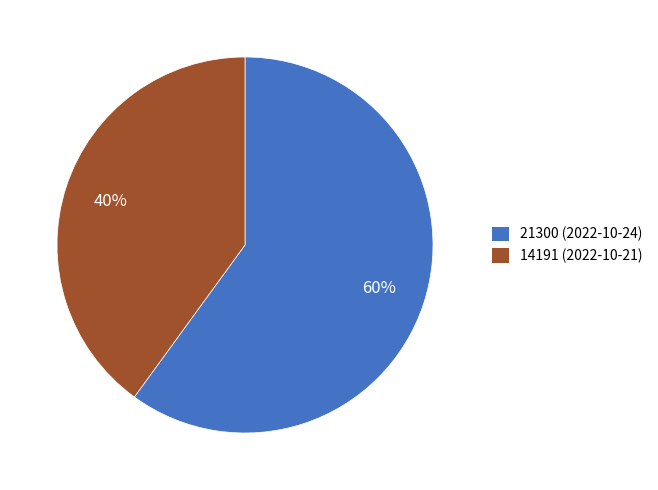

Between 21300 (2022-10-24) and 14191 (2022-10-21), which is larger?

21300 (2022-10-24)